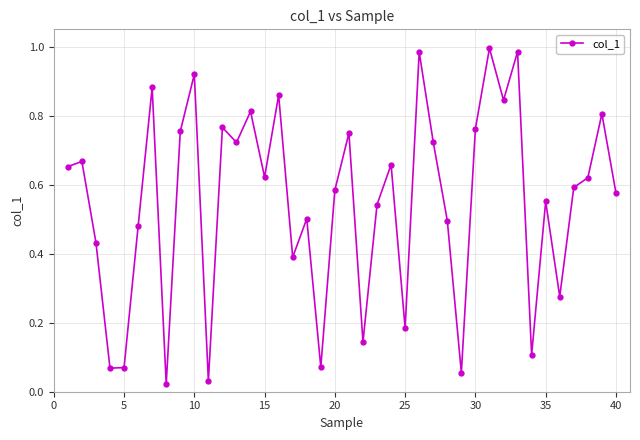

What is the sum of all values?

22.0